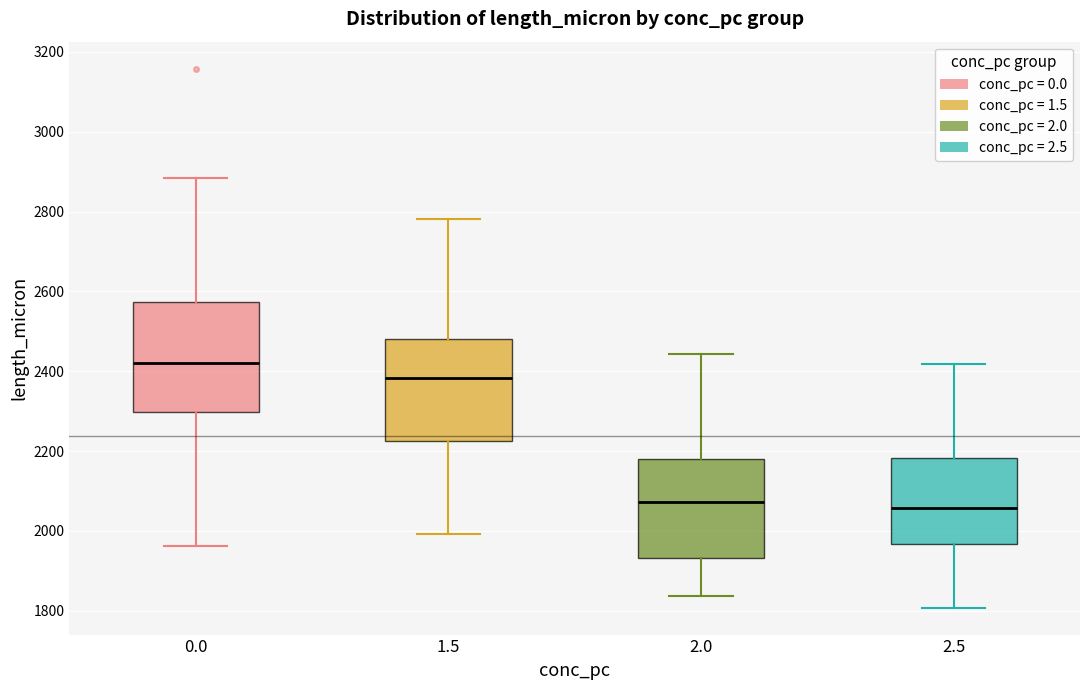

Where does the upper whisker of the box at x = 2.5 end on the y-axis? The values are not printed on the chart, so give them approximately, as read against the axis.

2420